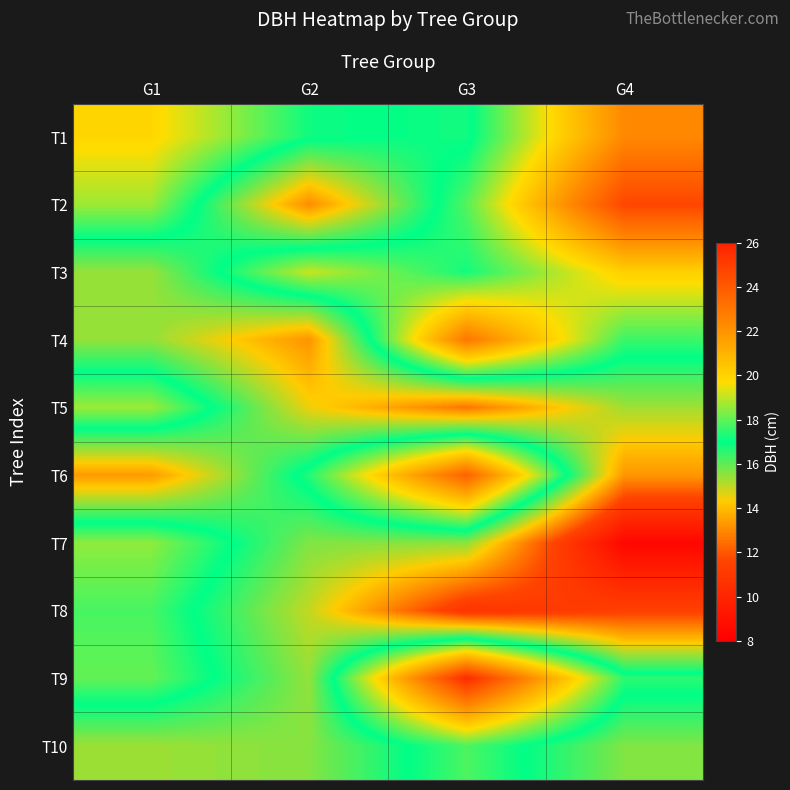

How many distinct data groups are displayed?

10